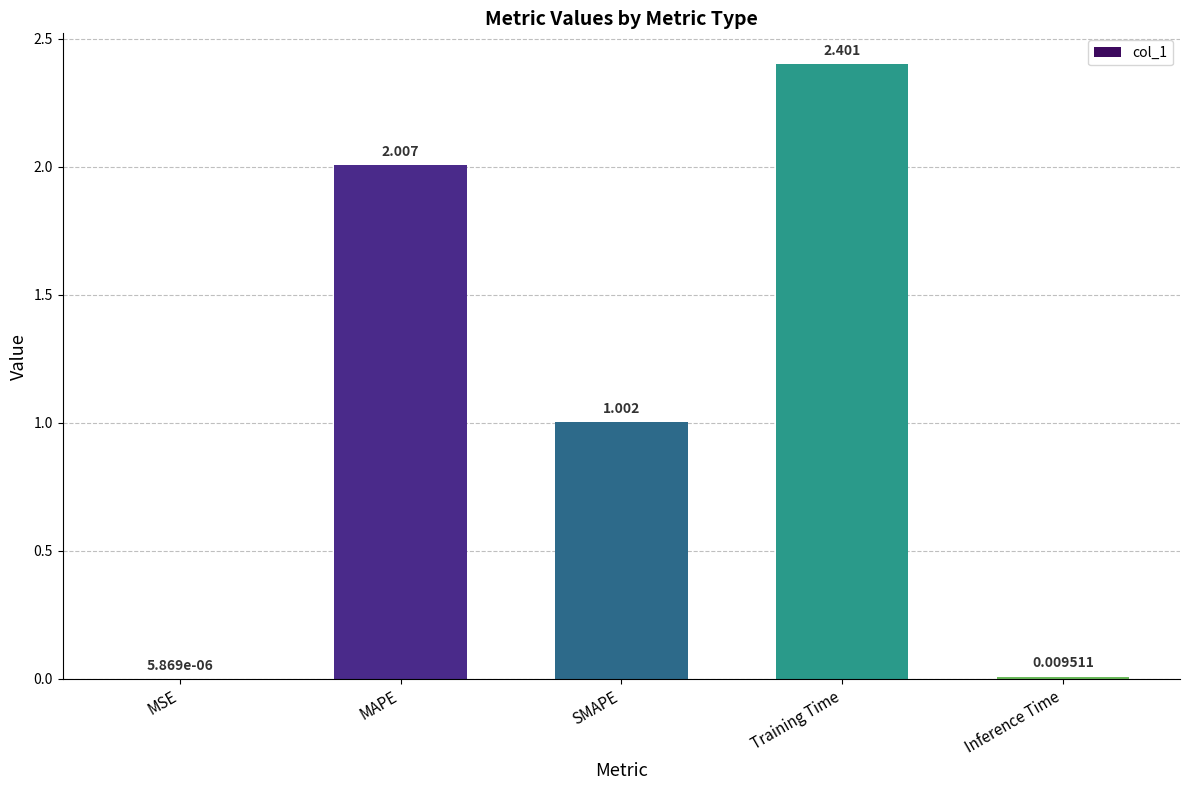

Where is the data nearest to the value 1?

SMAPE